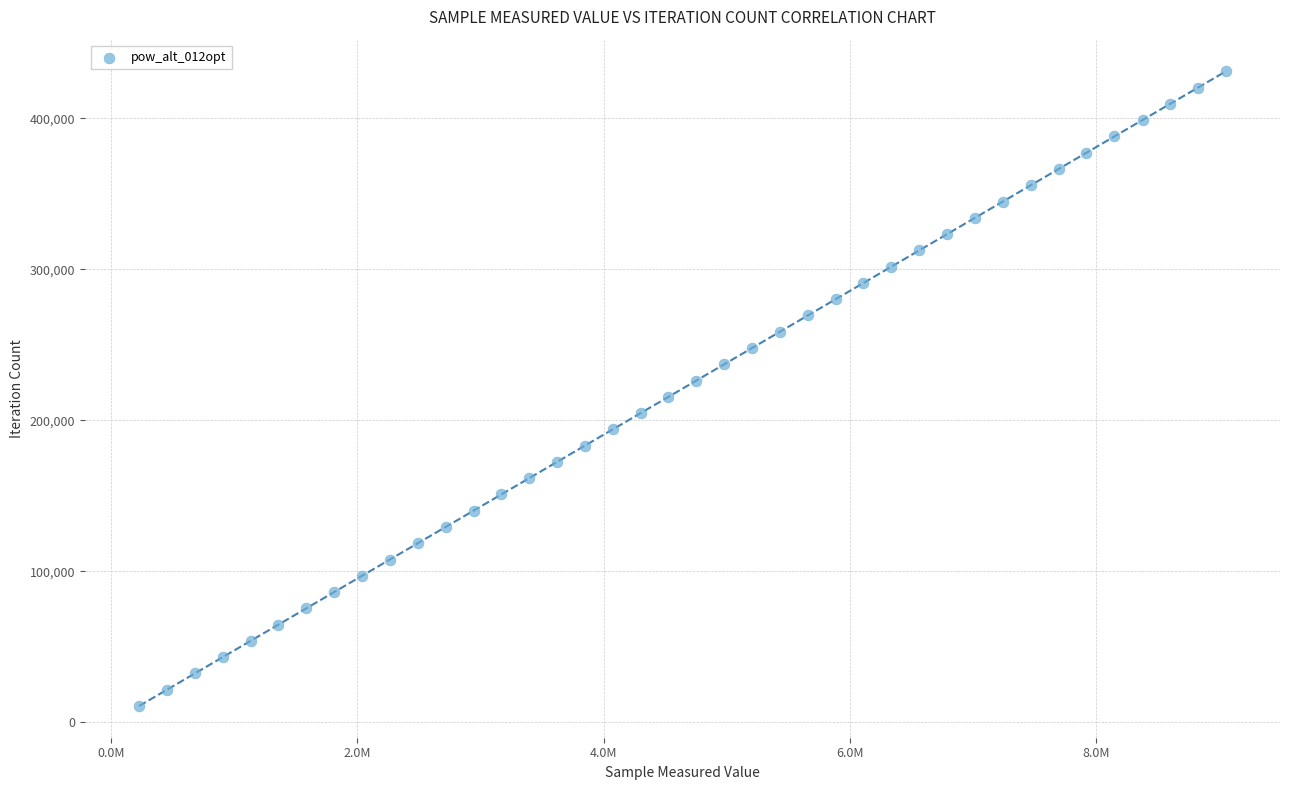

What is the range of X values (max minus min)?

8826363